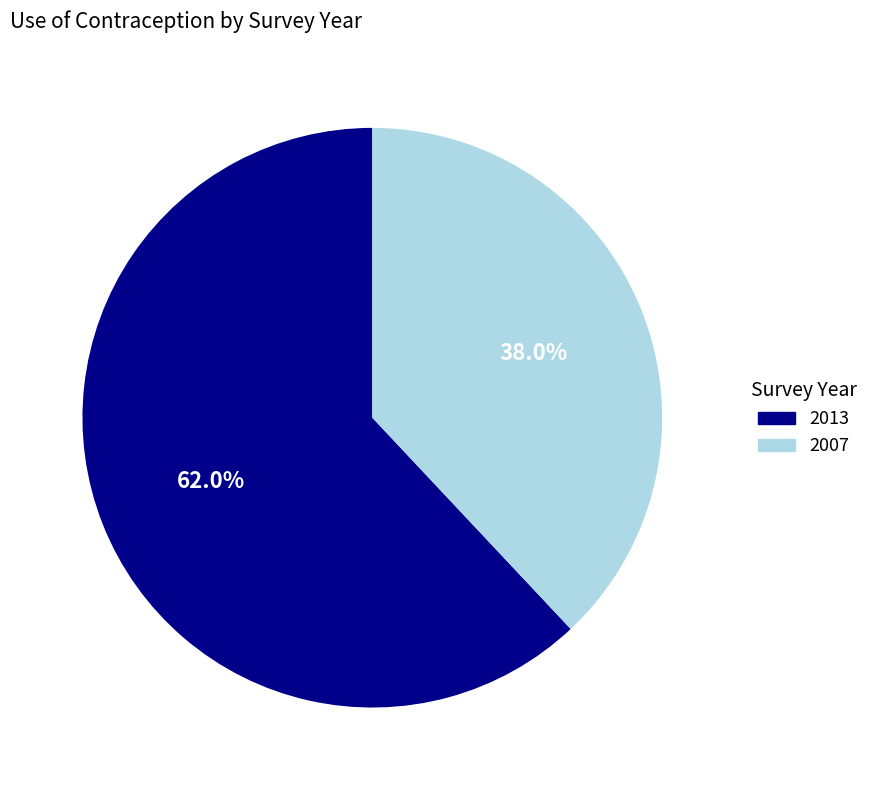

Which category accounts for the majority?

2013